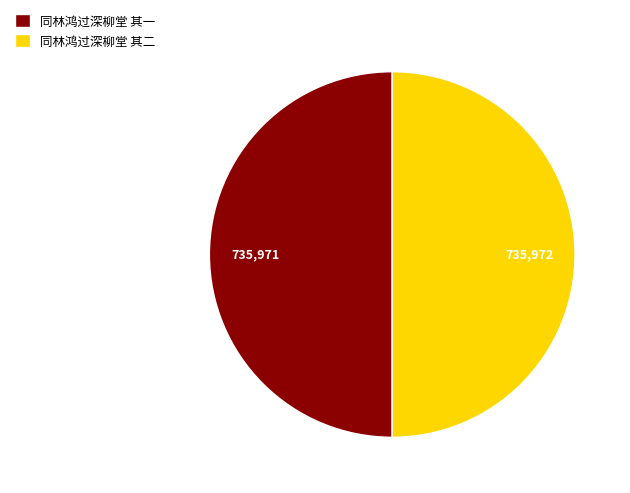

Is the sum of 同林鸿过深柳堂 其一 and 同林鸿过深柳堂 其二 greater than half?

Yes